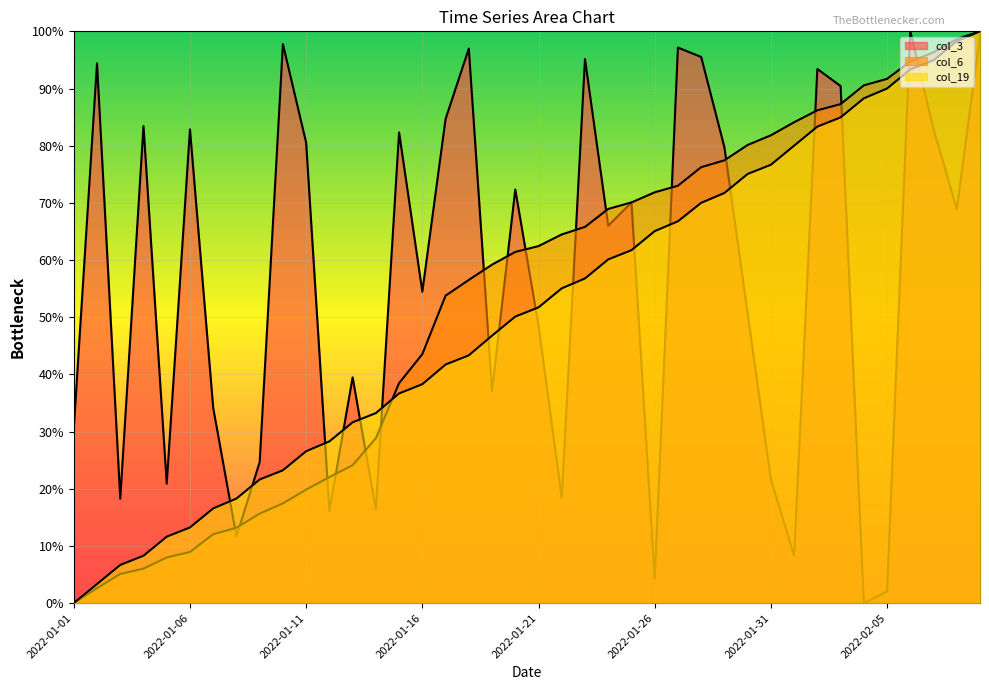

What is the highest value of the col_19 series?

100.0